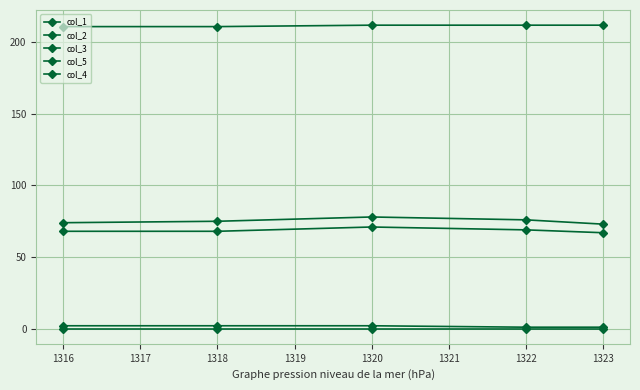

Count the number of data series in this chart.

5